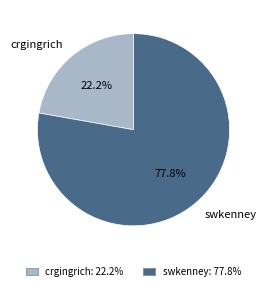

What is the ratio of the value at crgingrich to the value at swkenney?

0.3